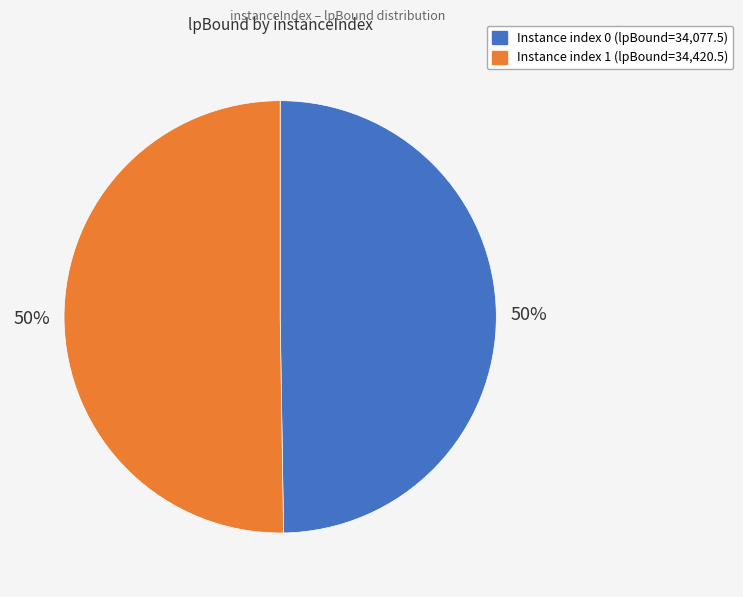

To the nearest percent, what is the average slice percentage?

50%